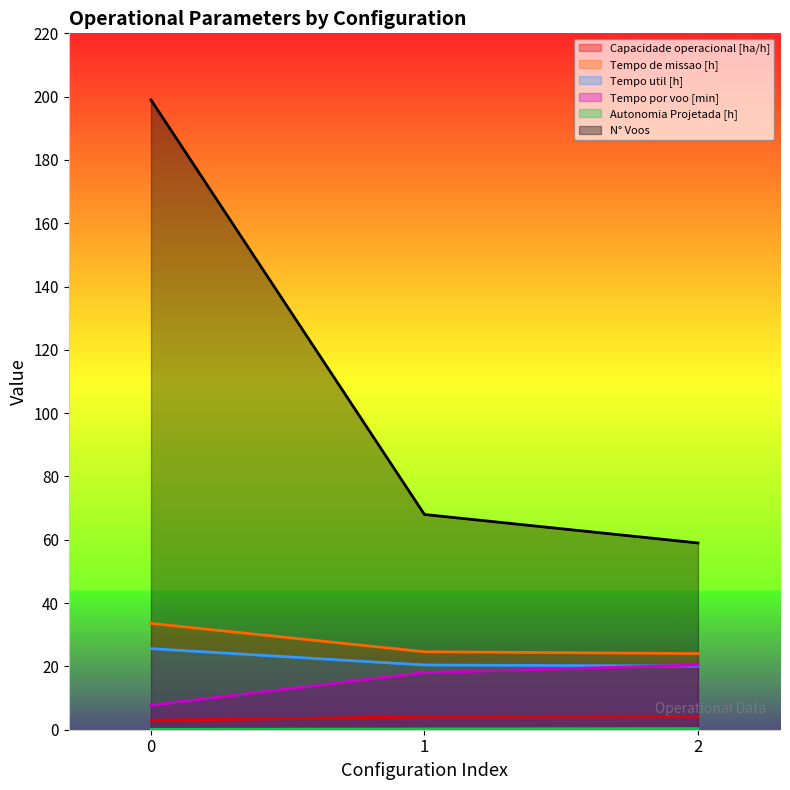

What is the spread (max minus min) of values at 1?

67.8